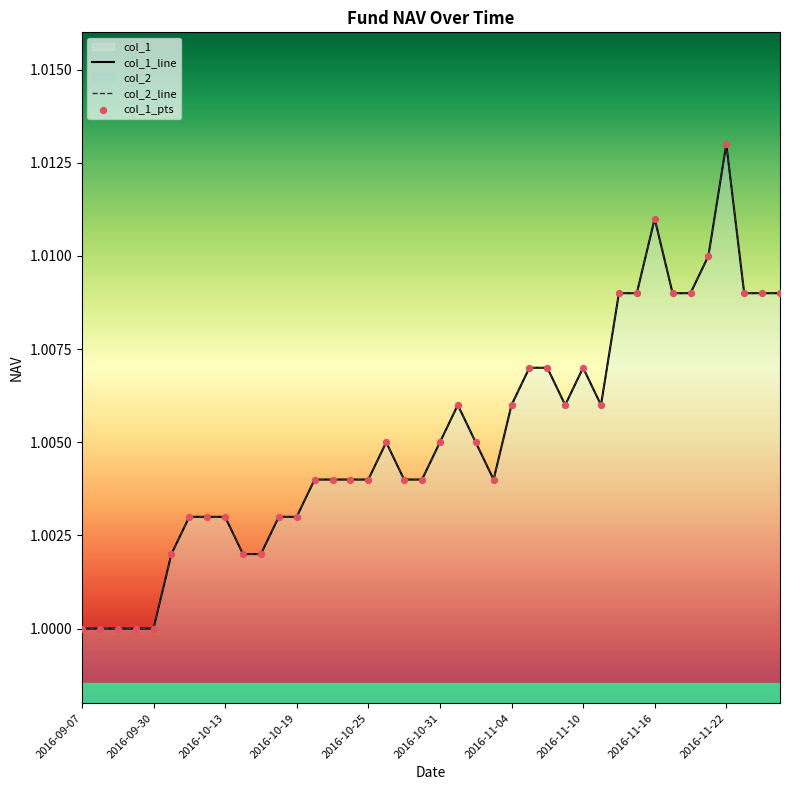

Which series reaches the minimum Y coordinate?

col_1